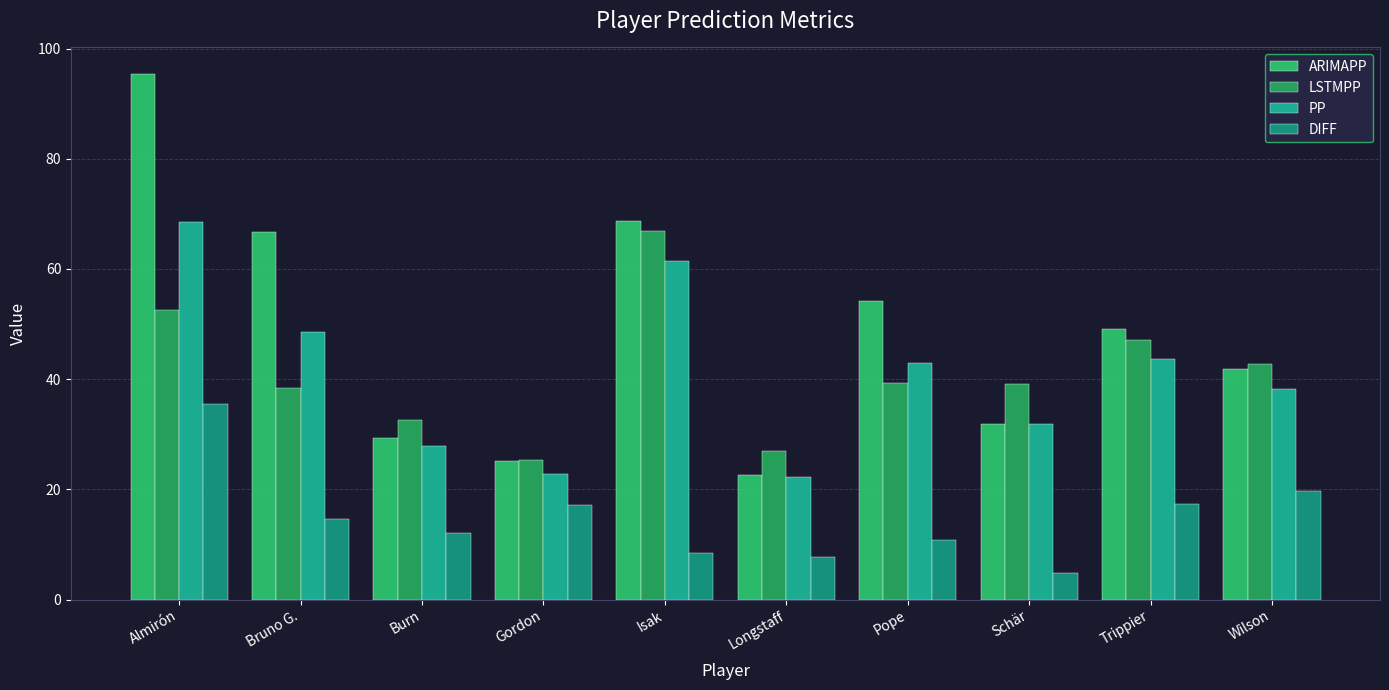

Which category has the highest value in the LSTMPP series?

Isak